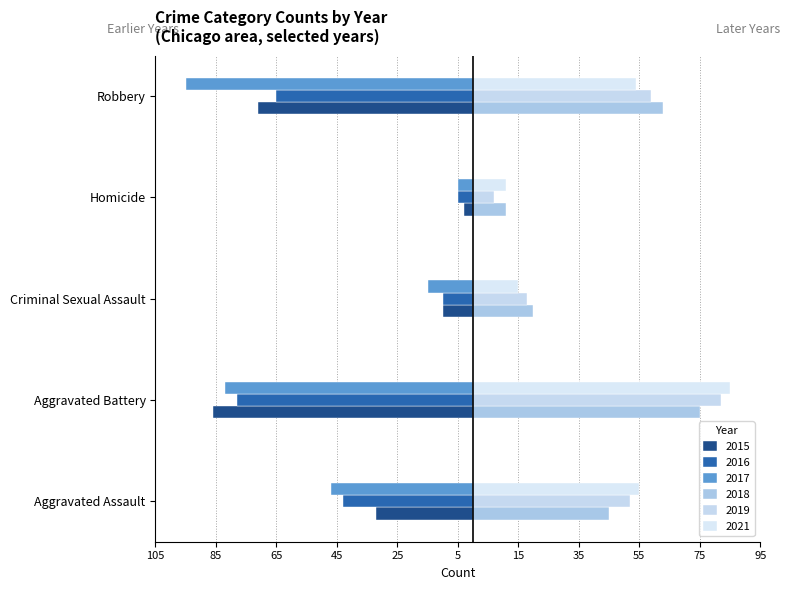

At which label is 2019 closest to 44?

Aggravated Assault